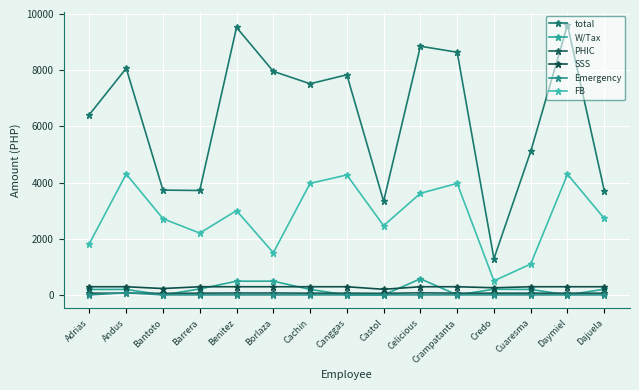

How many lines are shown in the chart?

6